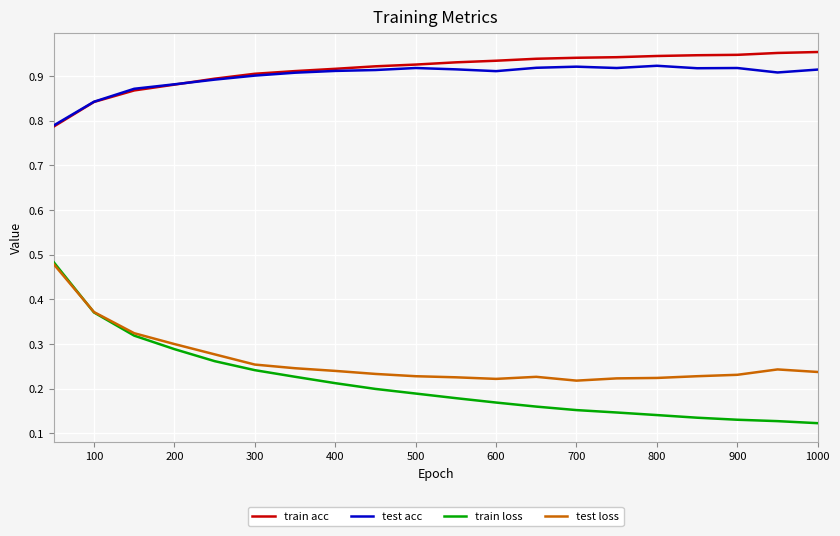

Does the chart have visible grid lines?

Yes